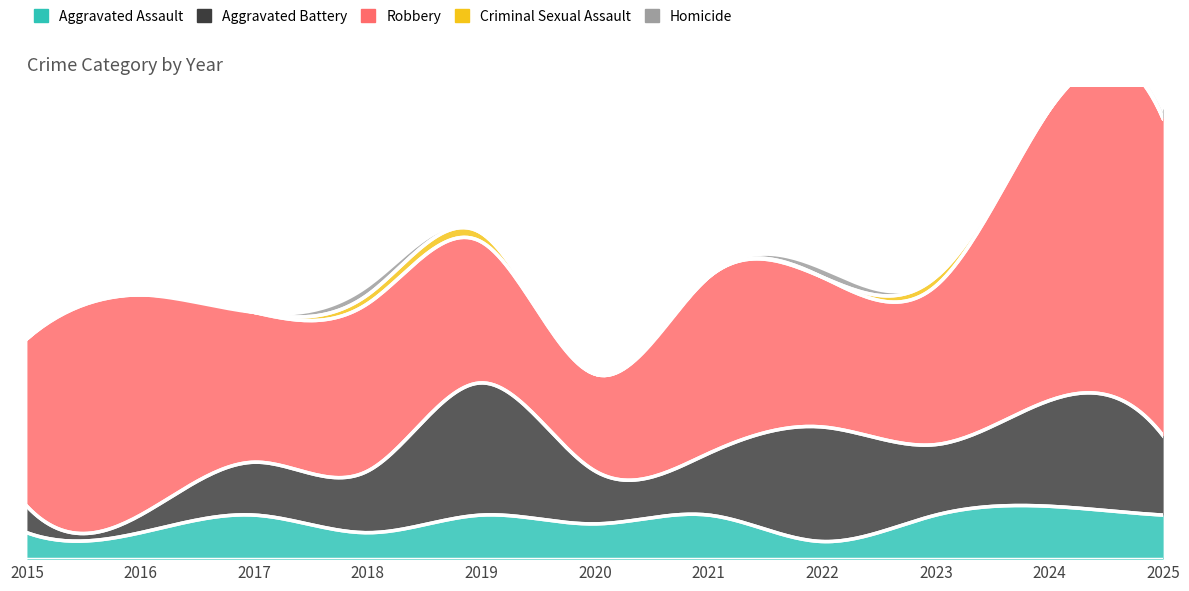

What are all the series names shown in the legend?

Aggravated Assault, Aggravated Battery, Robbery, Criminal Sexual Assault, Homicide